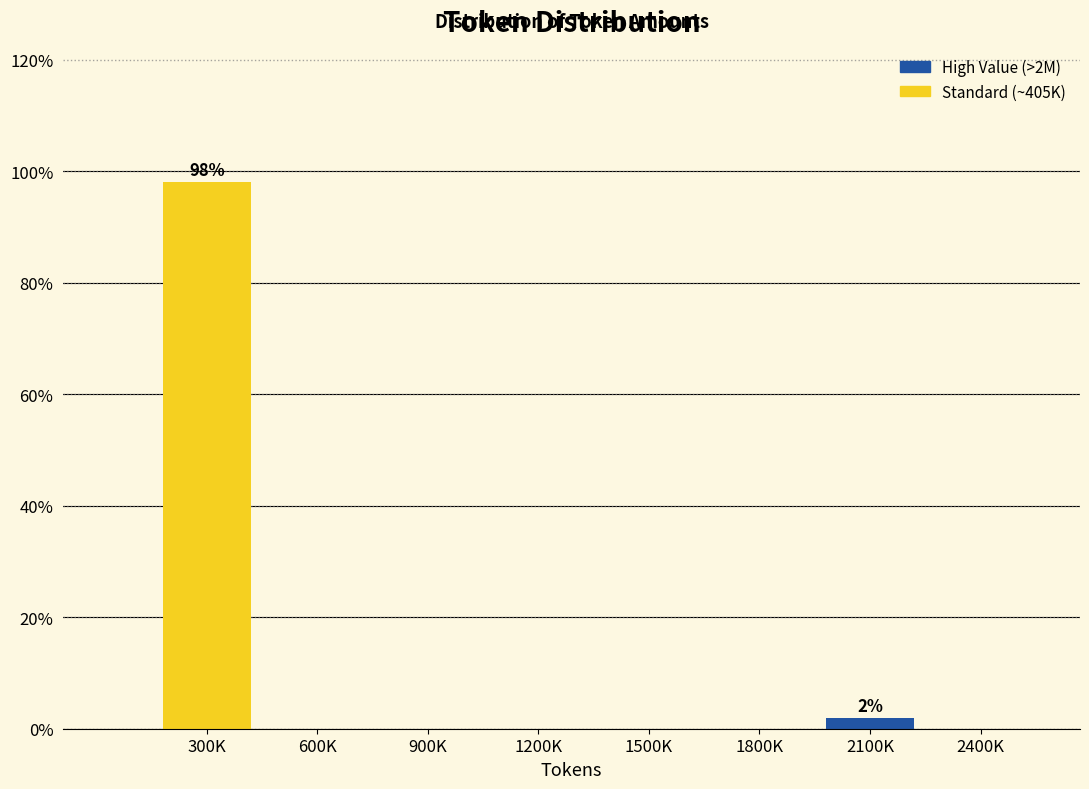

Reading left to right, what are all the values shown in this chart?

300K=98.1	600K=0.0	900K=0.0	1200K=0.0	1500K=0.0	1800K=0.0	2100K=1.9	2400K=0.0